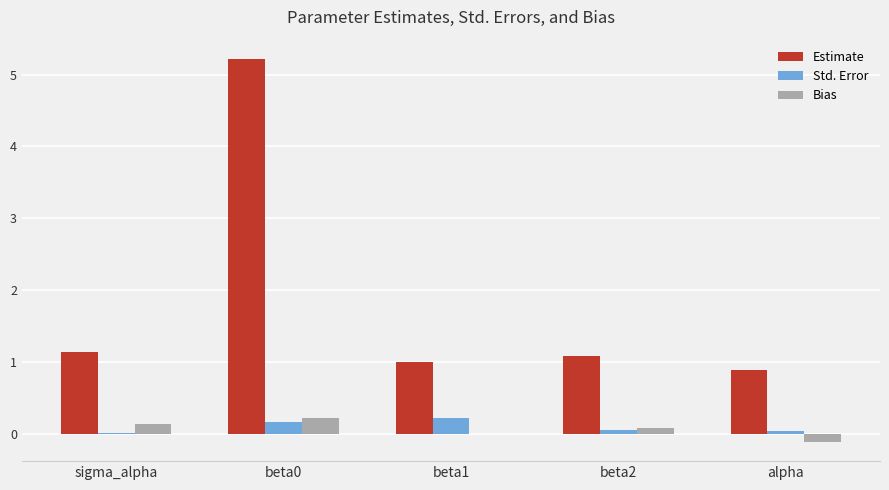

Between beta0 and beta2, which series saw the biggest shift?

Estimate